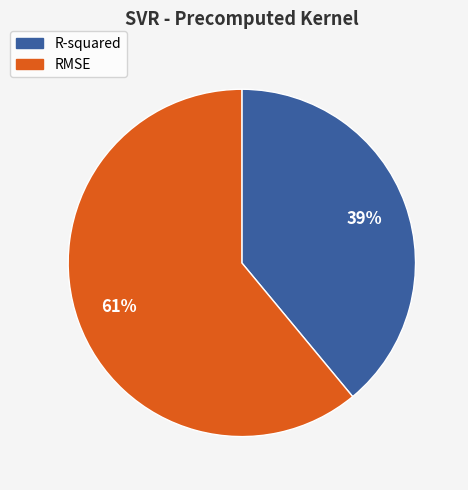

How many slices are in this pie chart?

2